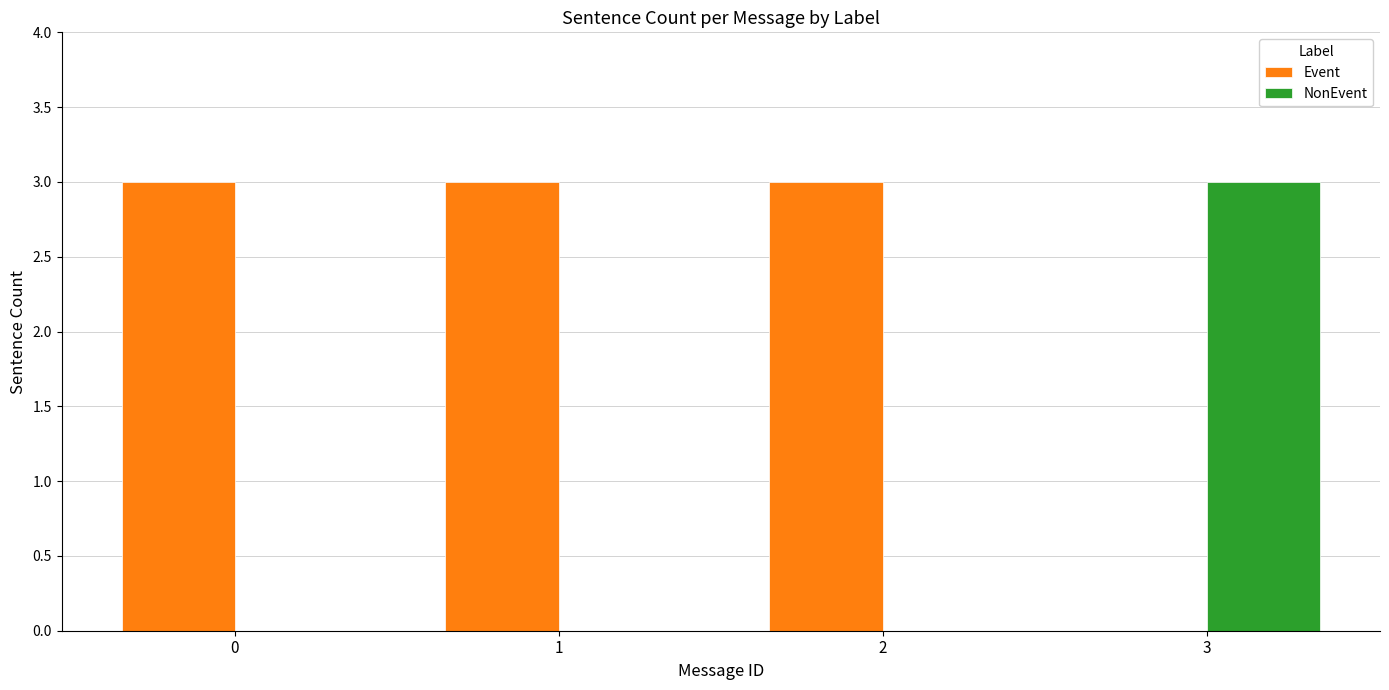

Reading left to right, extract all data points from this chart.

Event: 0=3	1=3	2=3	3=0
NonEvent: 0=0	1=0	2=0	3=3